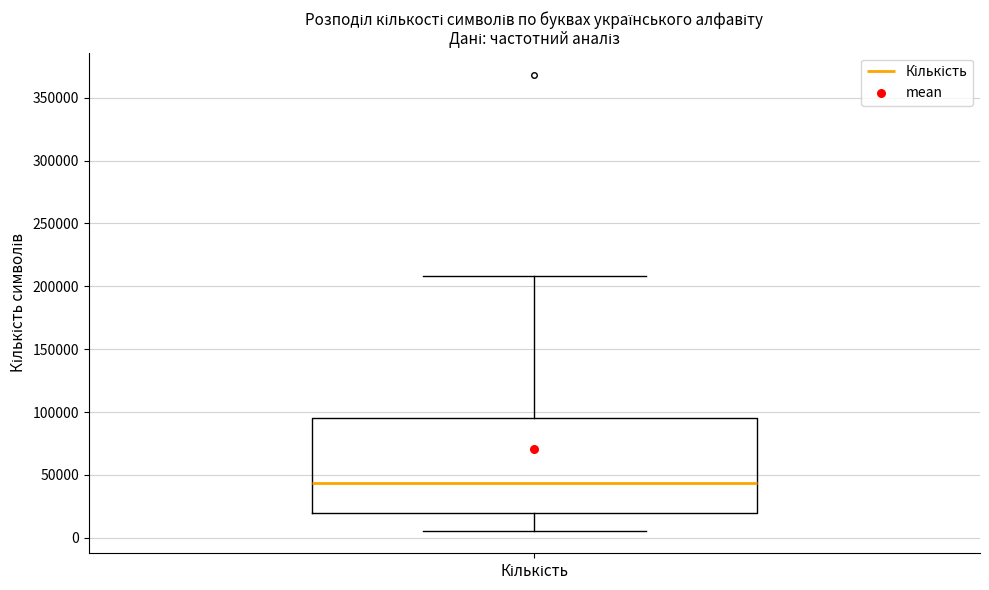

Where does the upper whisker of the box for Кількість end on the y-axis? The values are not printed on the chart, so give them approximately, as read against the axis.

210000